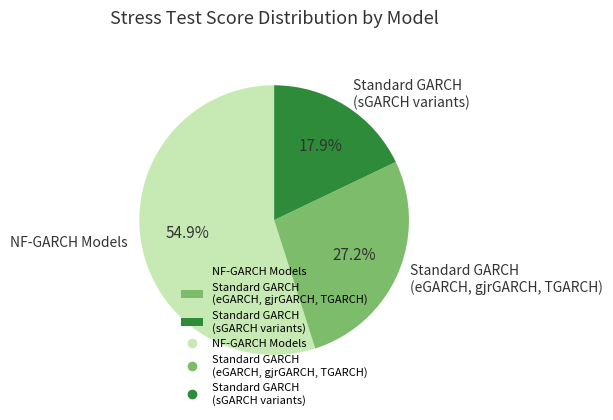

How many slices are in this pie chart?

3